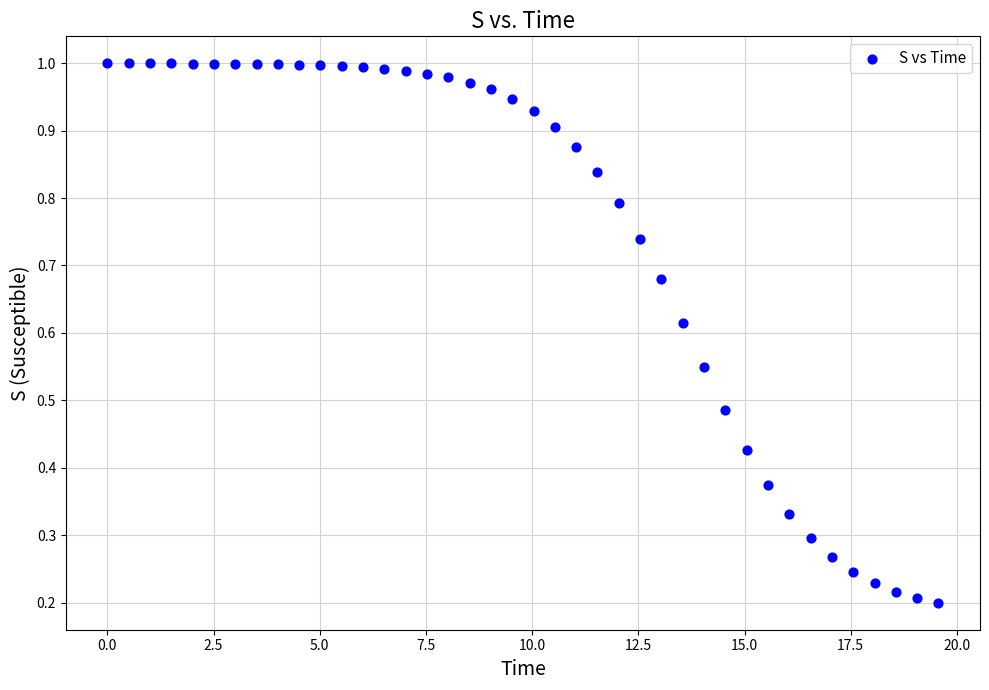

What is the range of X values (max minus min)?

19.6